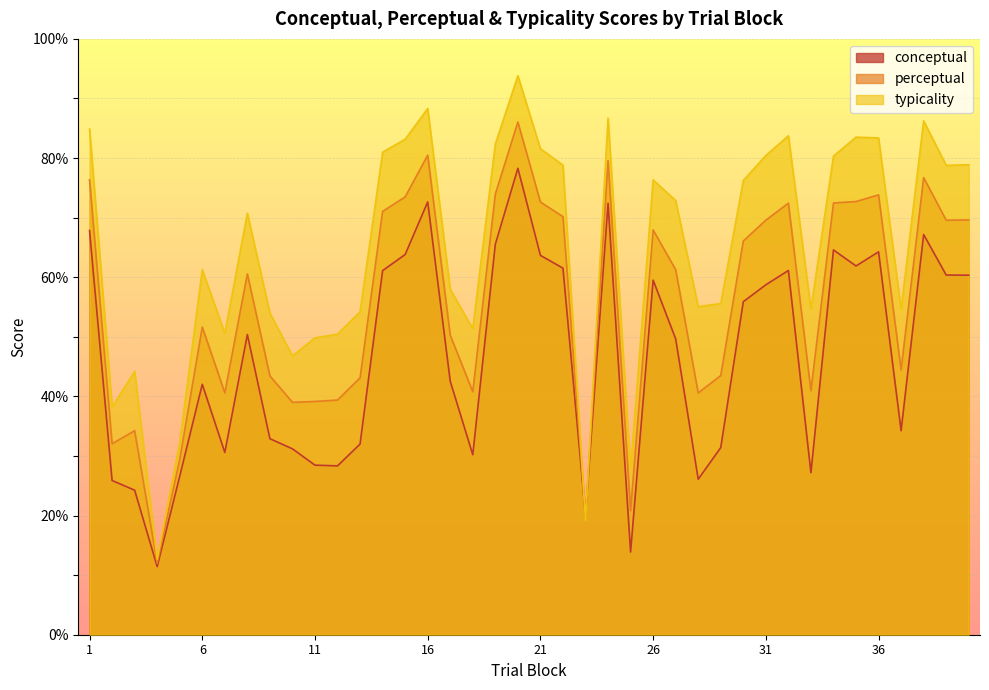

Which series has the widest spread of values?

typicality